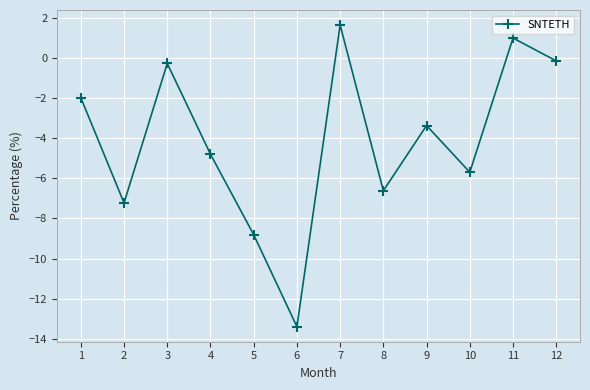

True or false: the data shows -1.7 at 10.

False